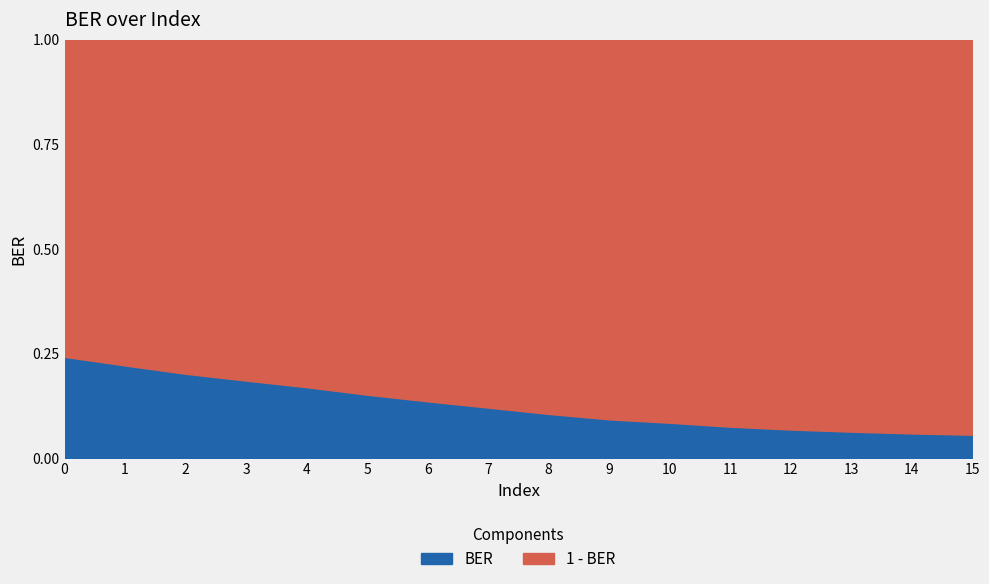

Reading left to right, extract all data points from this chart.

0=0.2	1=0.2	2=0.2	3=0.2	4=0.2	5=0.2	6=0.1	7=0.1	8=0.1	9=0.1	10=0.1	11=0.1	12=0.1	13=0.1	14=0.1	15=0.1